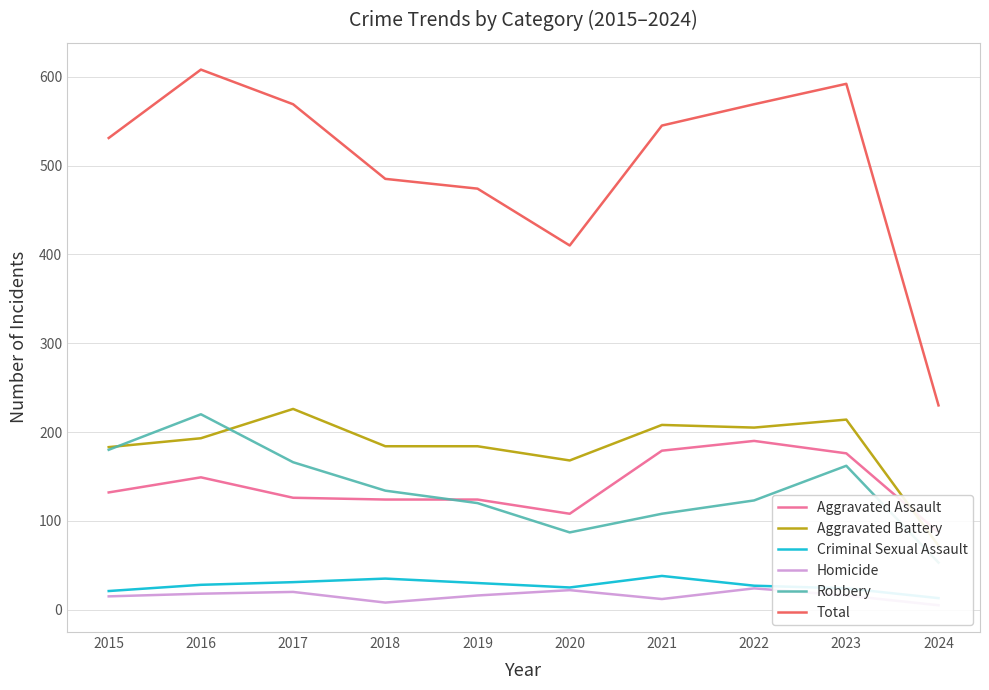

What is the approximate value of Aggravated Battery at 2022?

205